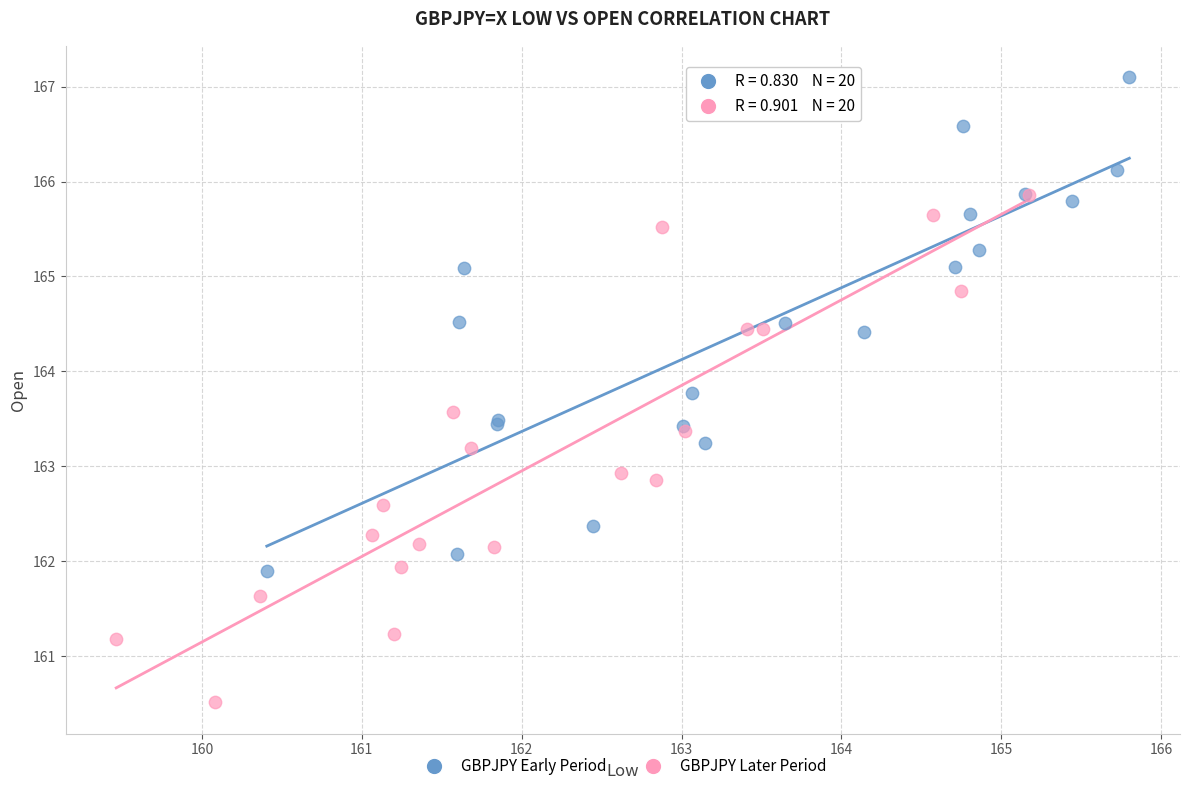

Which series contains the highest Y value?

GBPJPY Early Period